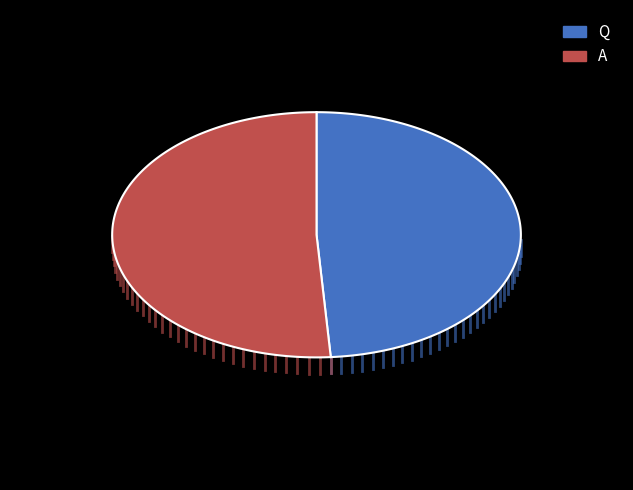

Combined, what portion of the pie is A and Q?

100.0%